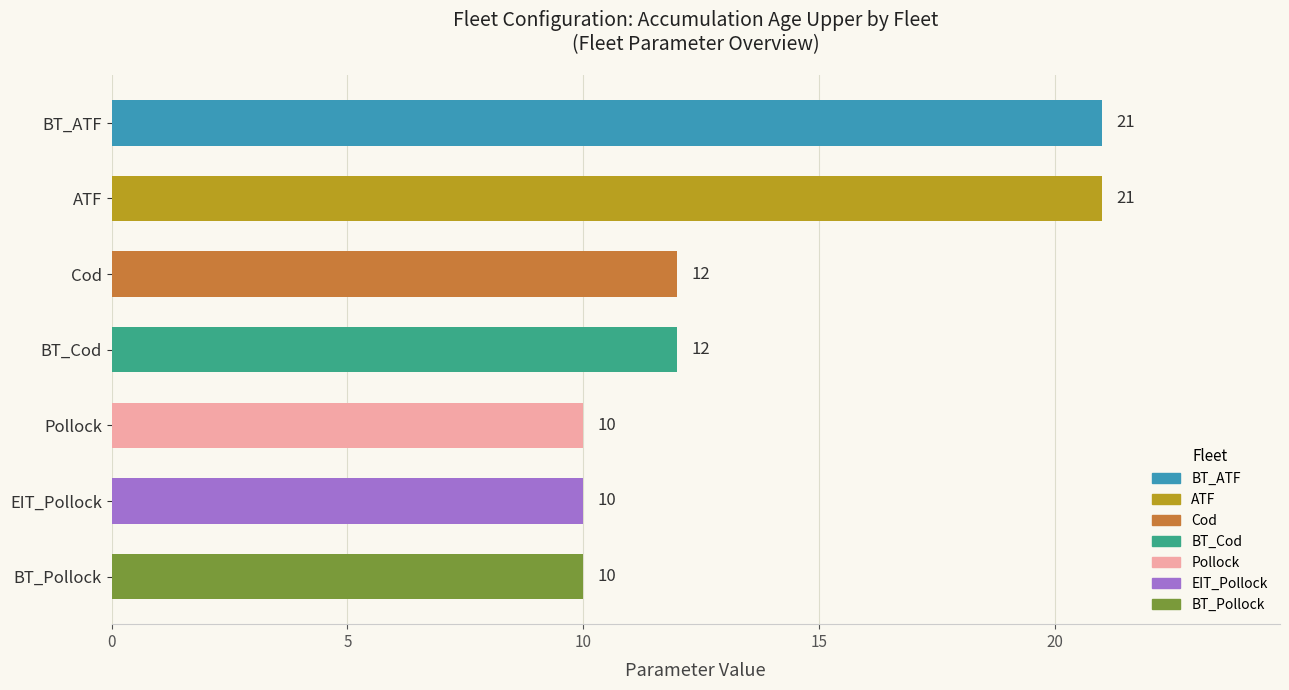

Which has a higher value, EIT_Pollock or BT_ATF?

BT_ATF